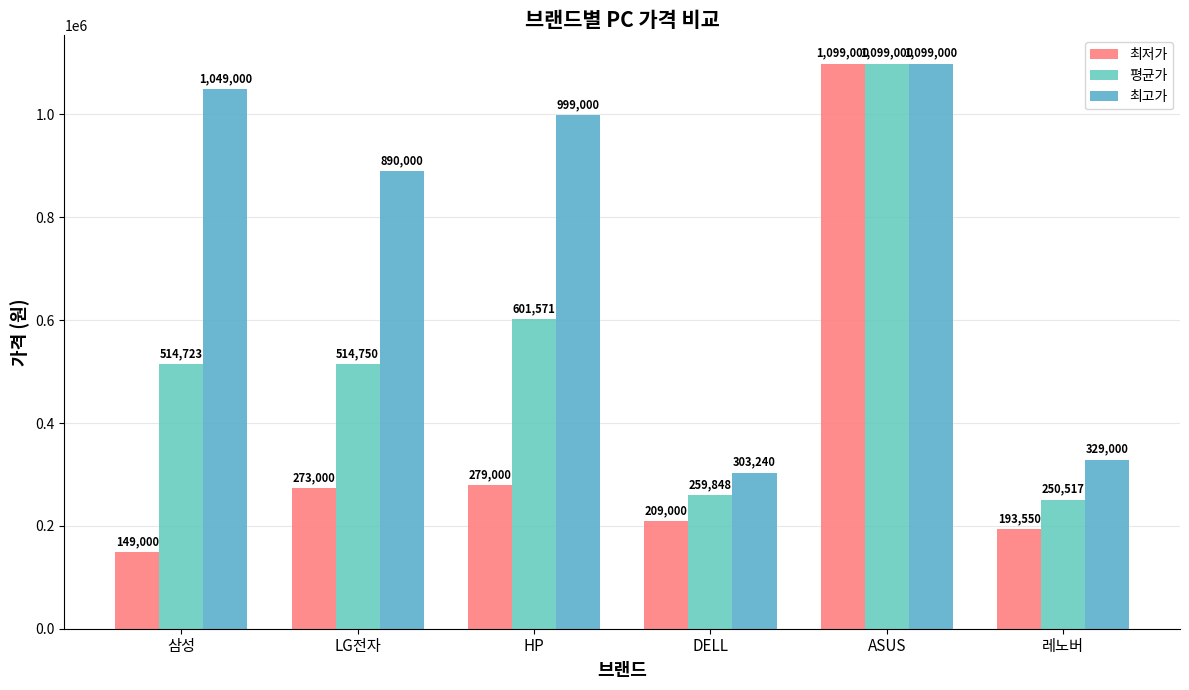

Between DELL and 레노버, which series saw the biggest shift?

최고가